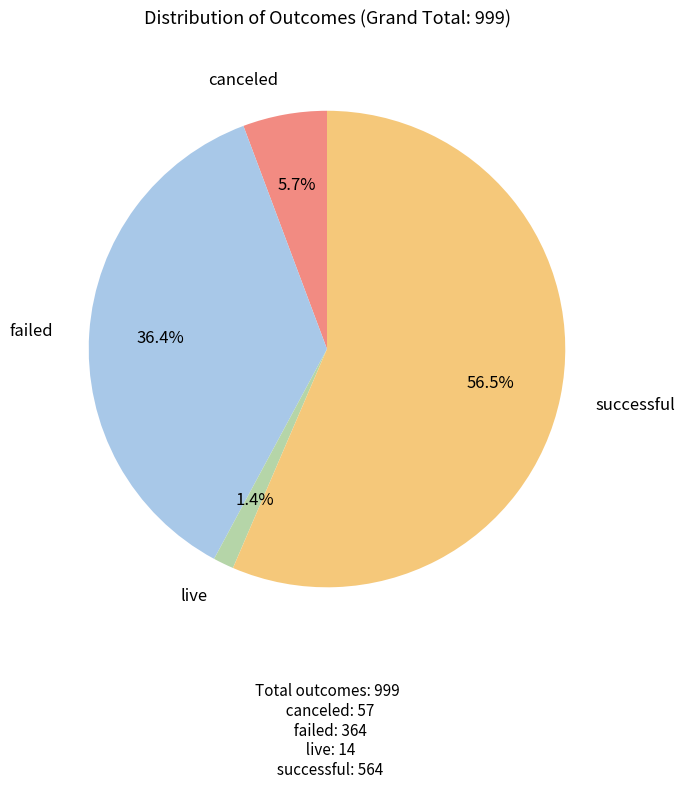

Which slice is the smallest?

live